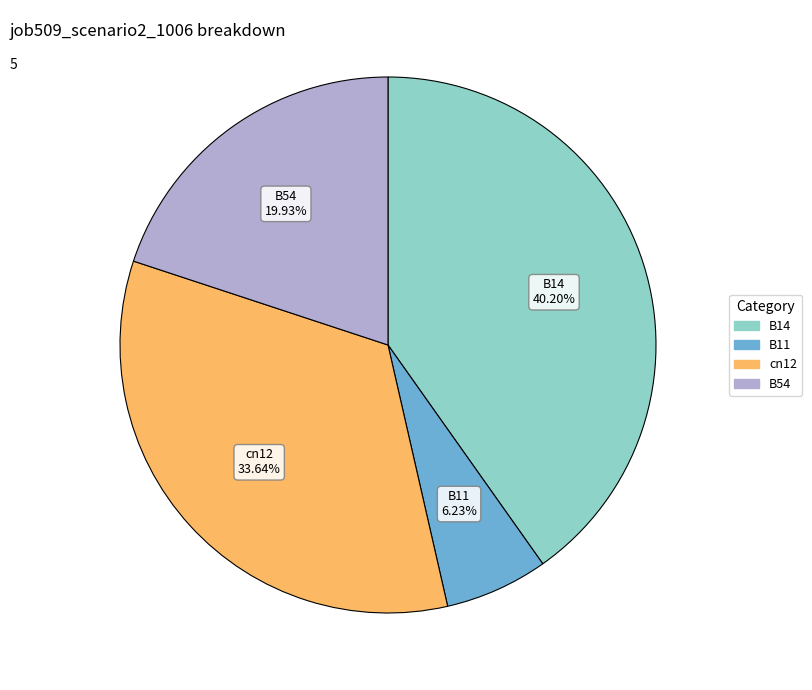

Does any single category account for the majority?

No